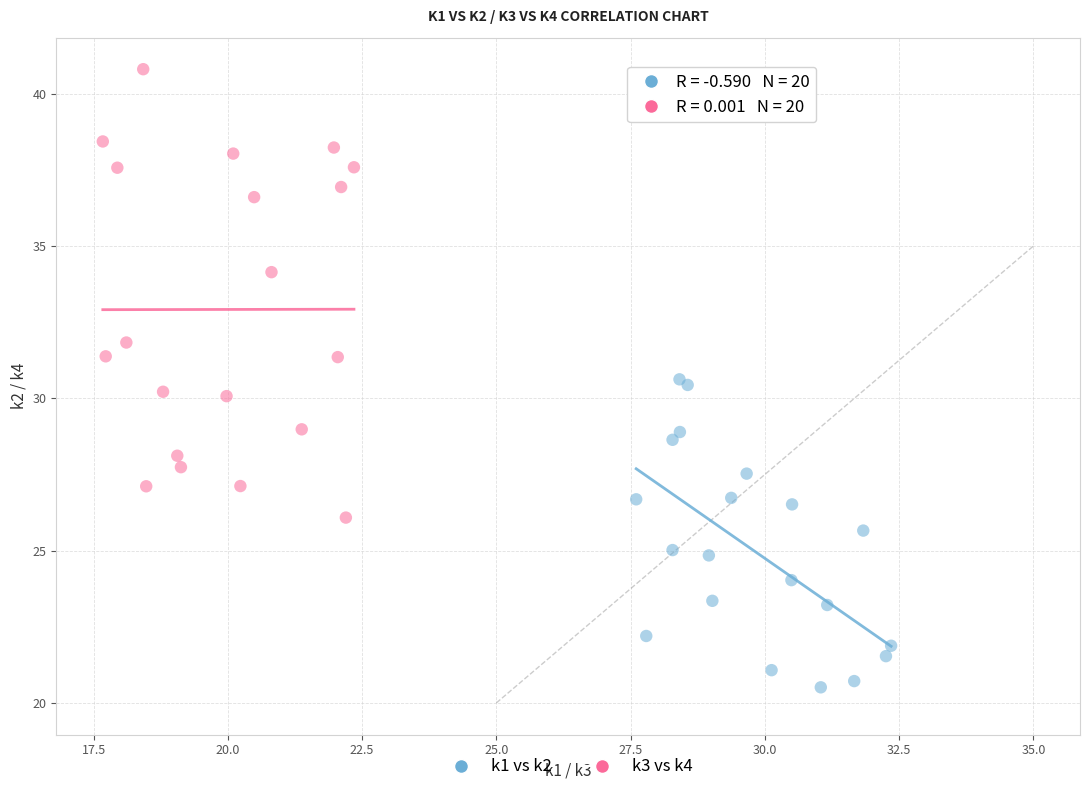

Which series reaches the maximum Y coordinate?

k3 vs k4